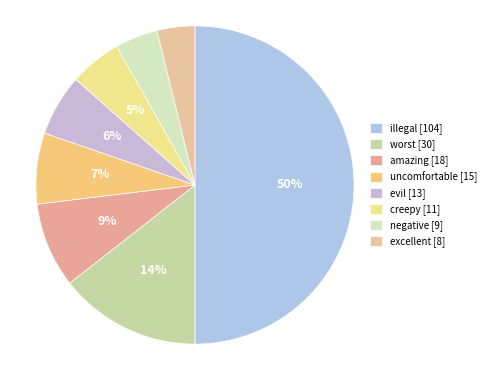

How many segments does this pie chart have?

8